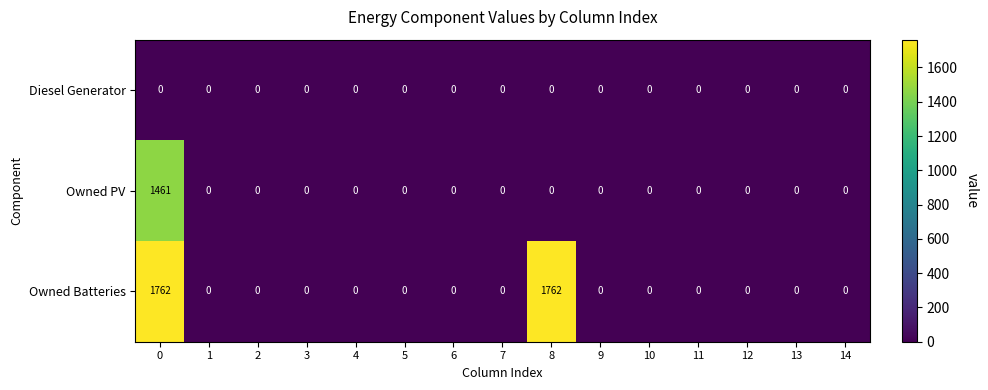

Which series changed the most between 6 and 8?

Owned Batteries